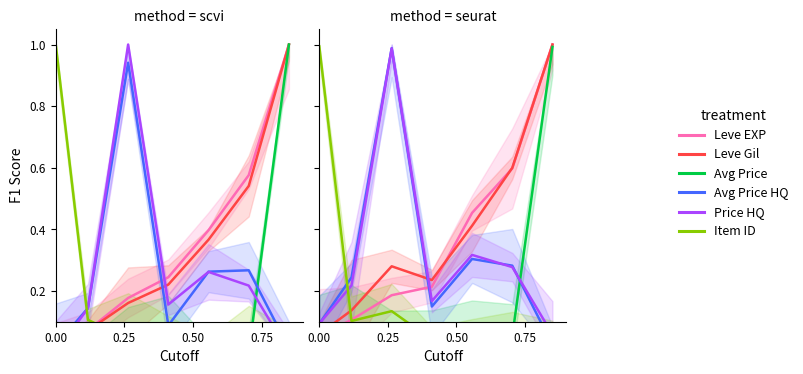

How many intersections are there between Leve Gil and Leve EXP?

2